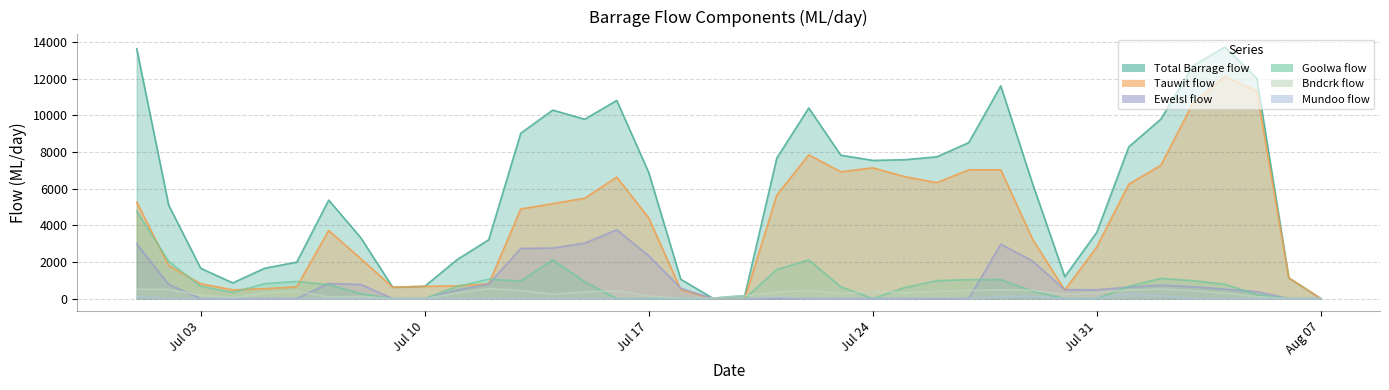

Where is the first local maximum for EweIsl flow?

2017-07-07